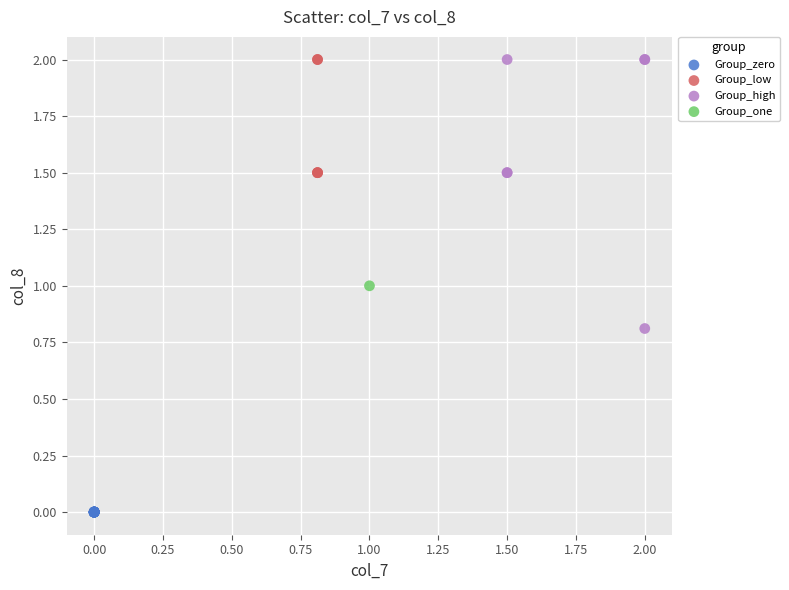

Which series contains the lowest Y value?

Group_zero